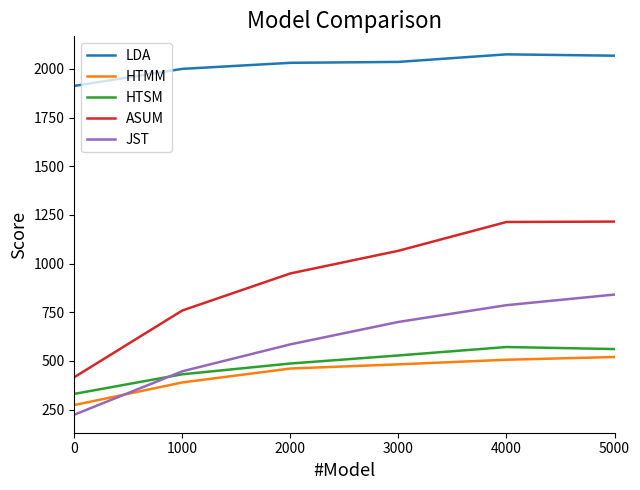

True or false: LDA and HTMM intersect in this chart.

False